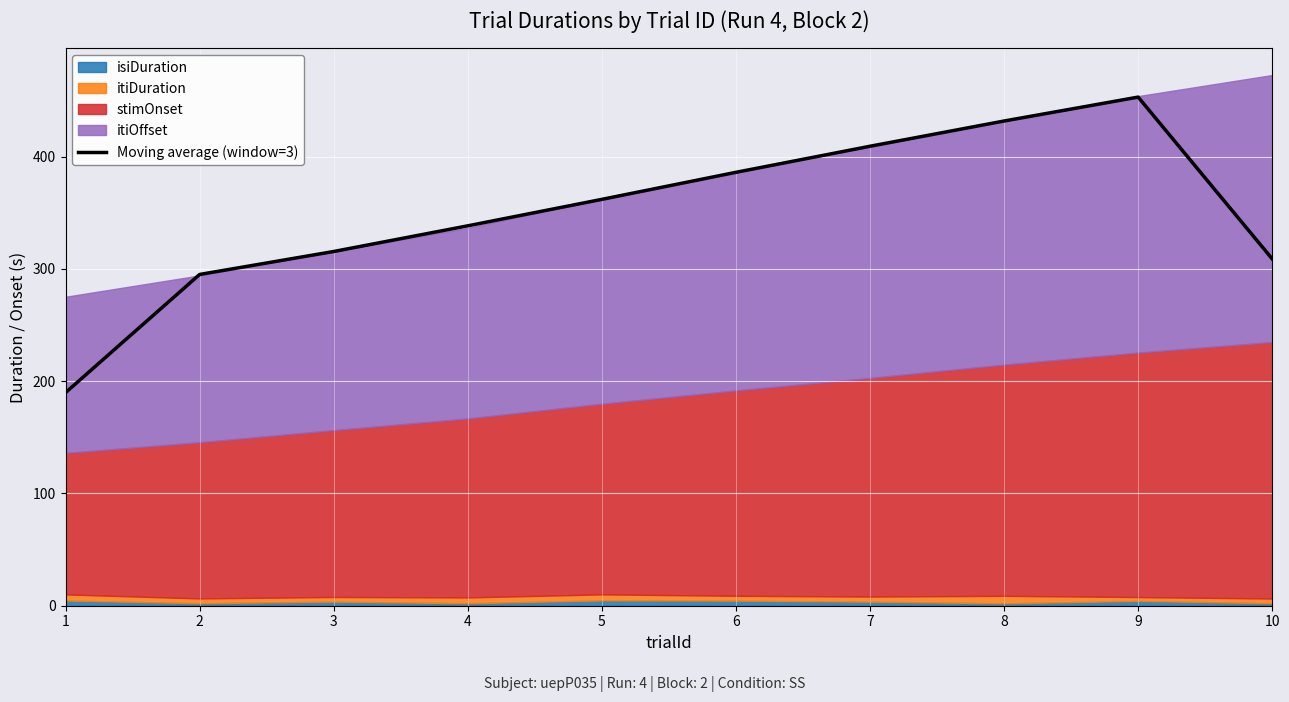

The value at 7 is 409.4. True or false?

True